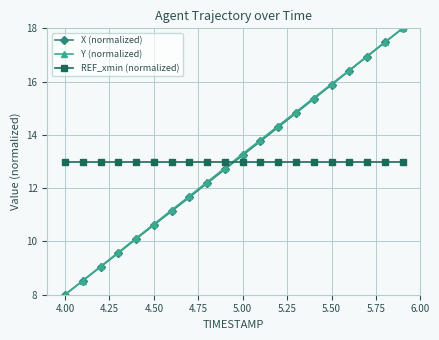

What is the maximum value for Y (normalized)?

18.0